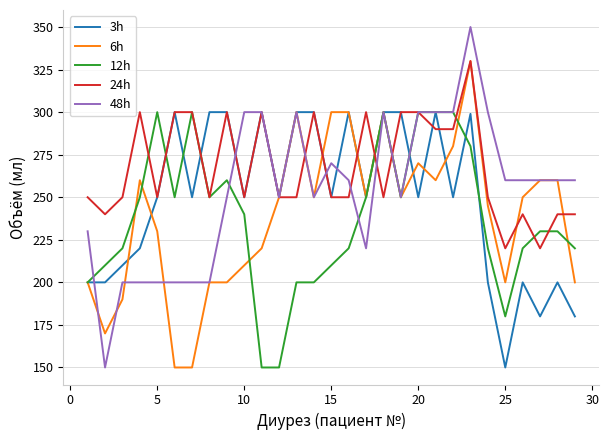

After their last crossing, which series has the higher values: 6h or 3h?

6h